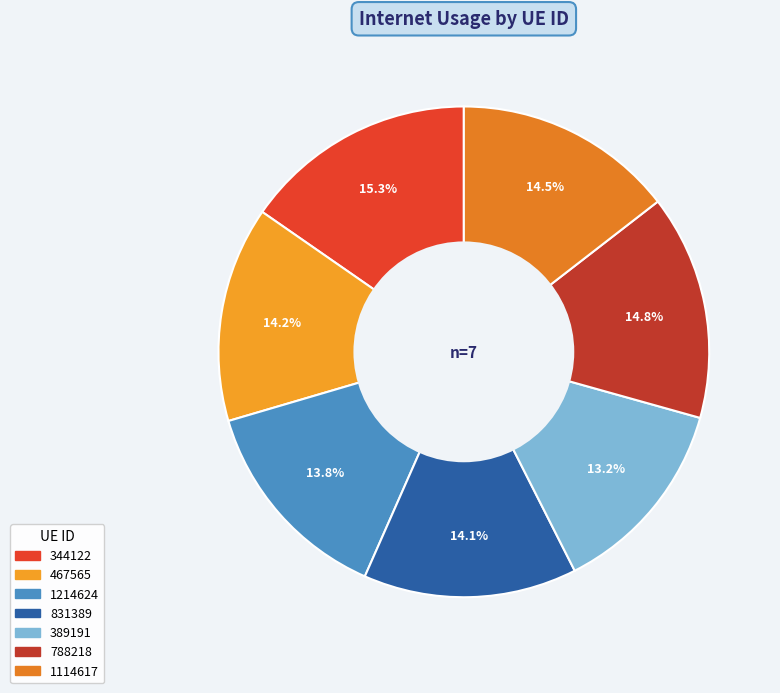

To the nearest percent, what is the average slice percentage?

14%